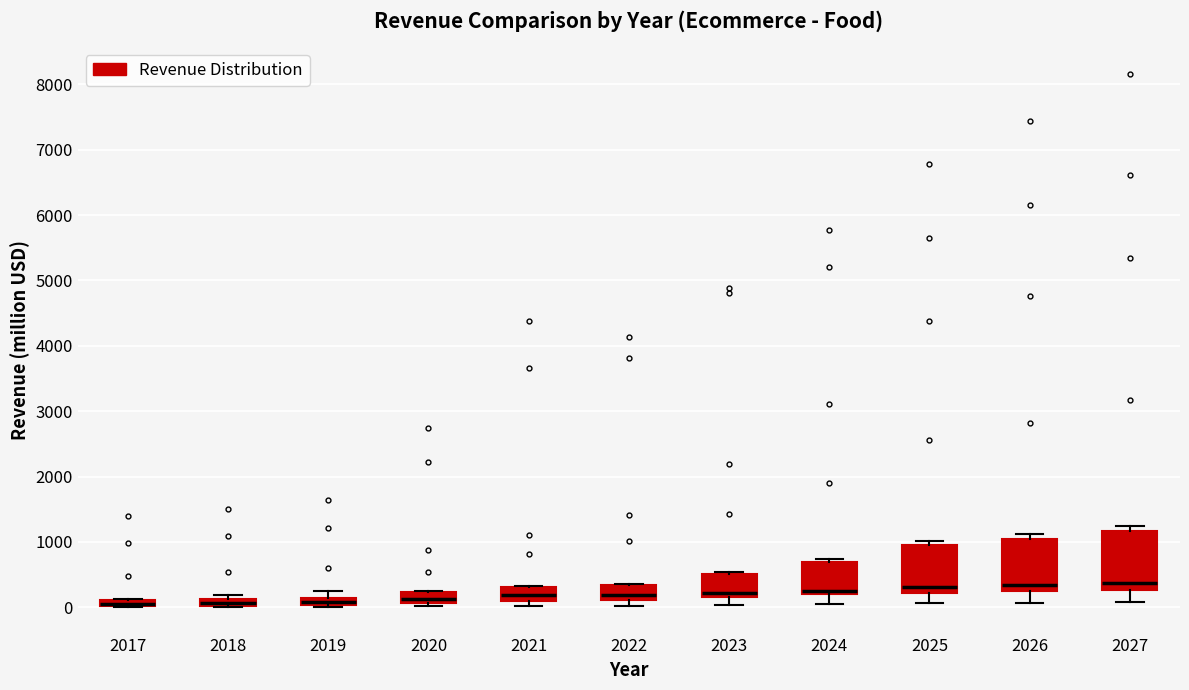

Where is the upper edge of the box at x = 2025 on the y-axis? The values are not printed on the chart, so give them approximately, as read against the axis.

900